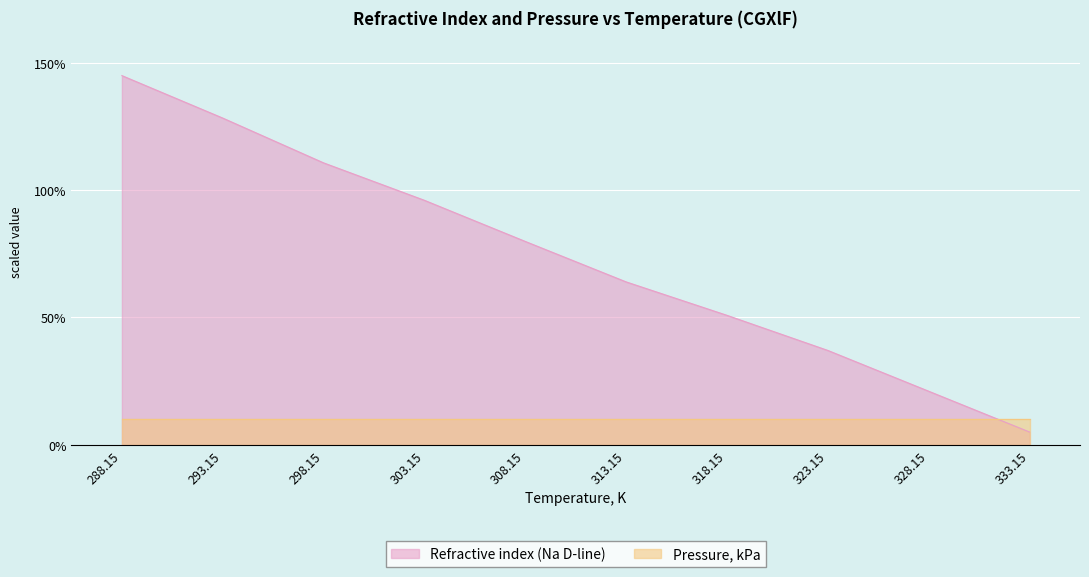

What is the change in value from 303.15 to 318.15?

-45.2